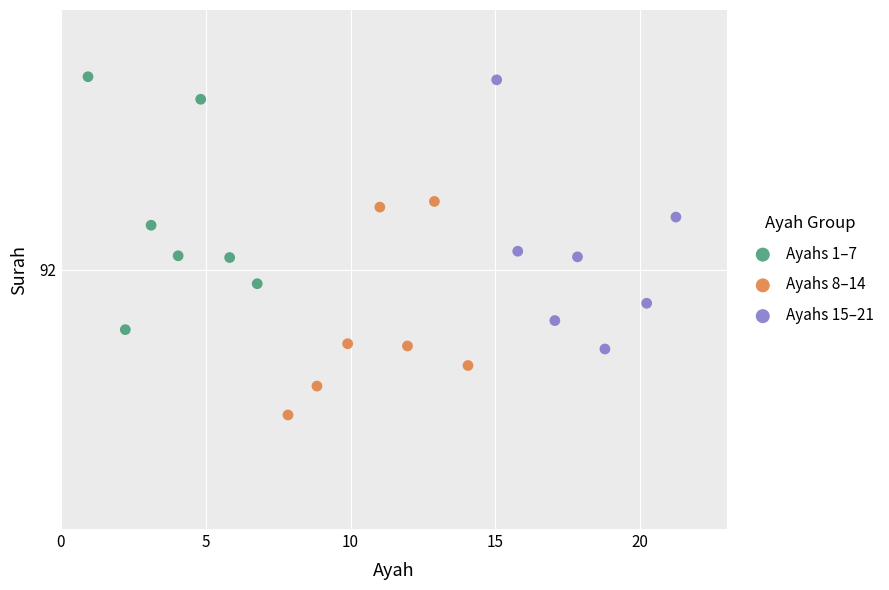

Which series has the largest Y range (max minus min)?

Ayahs 1–7